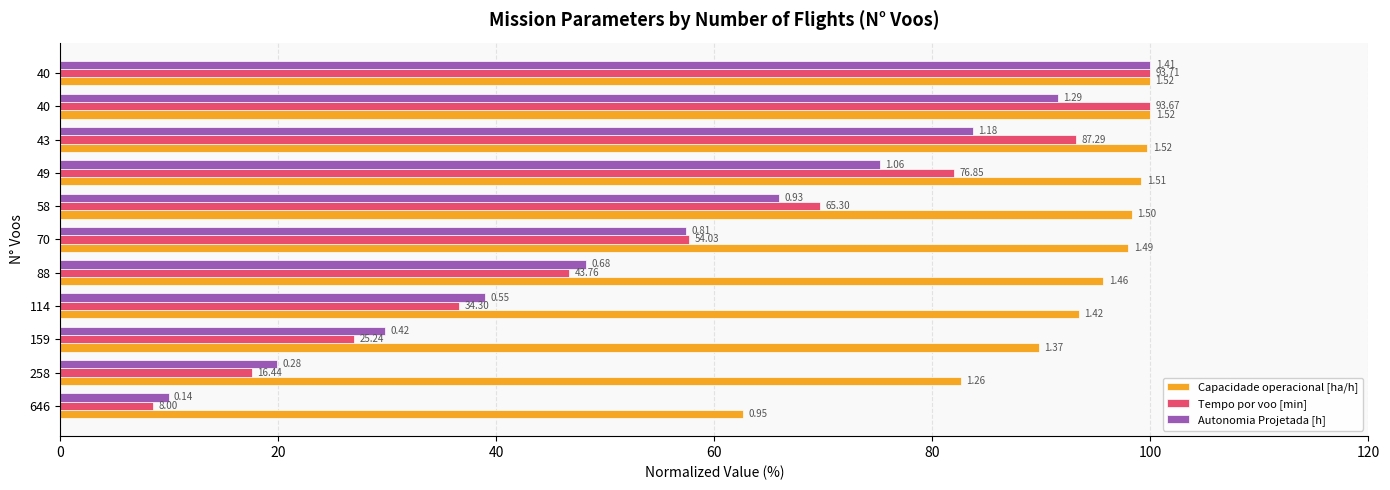

What position from the left is 100?

6